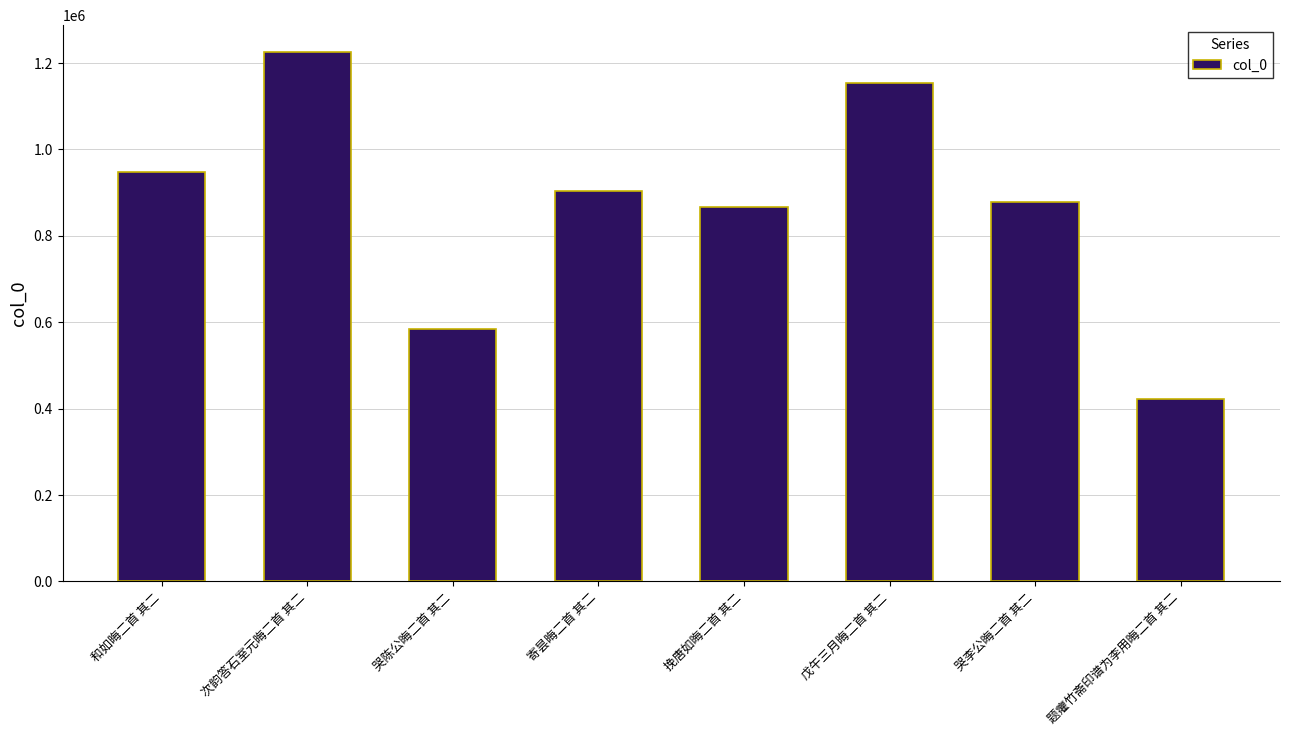

Is it true that the value at 戊午三月晦二首 其二 is 1154408?

True